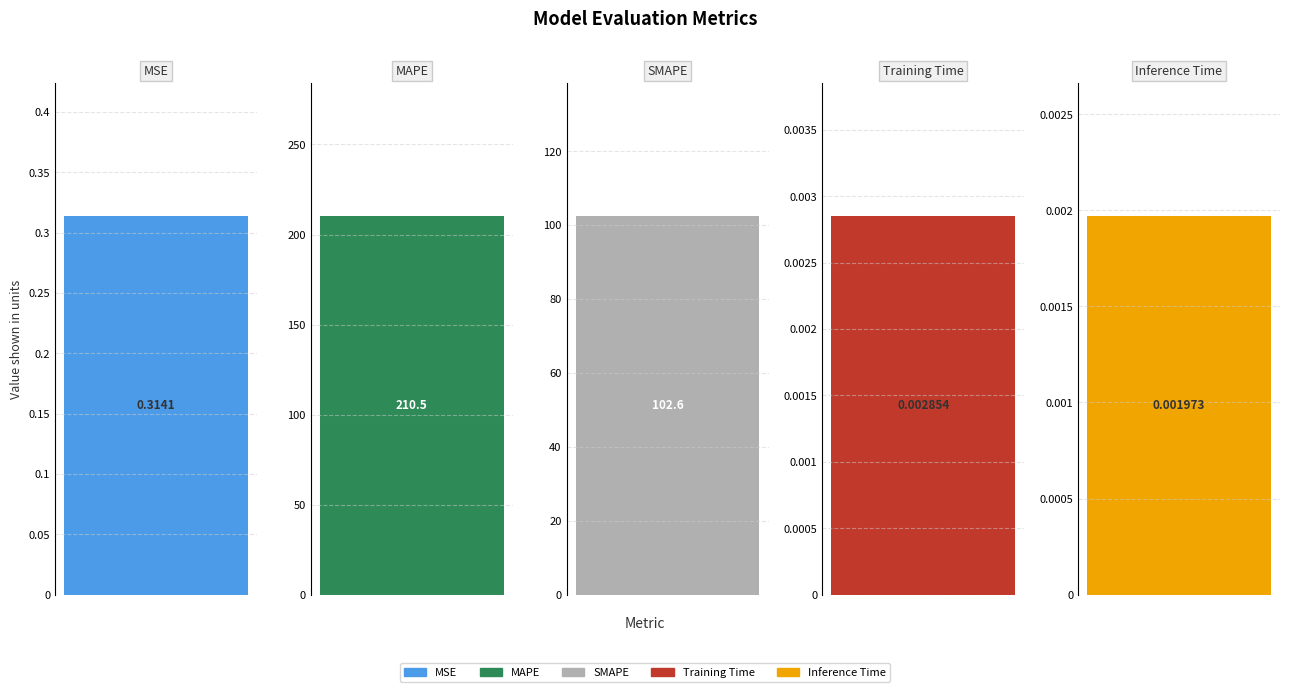

Reading left to right, what are all the values shown in this chart?

0.3	210.5	102.6	0.0	0.0